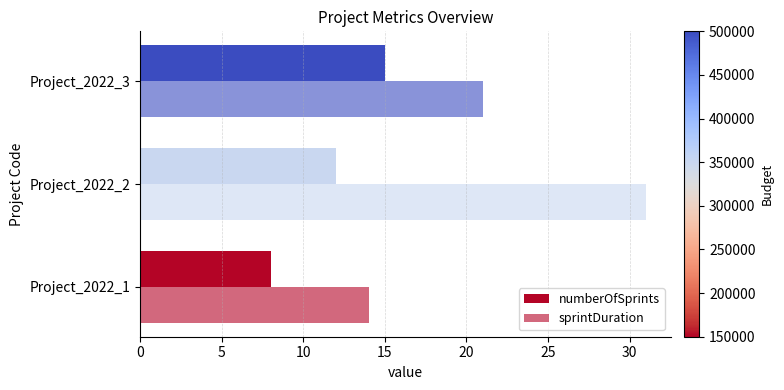

How many series are shown in this chart?

2